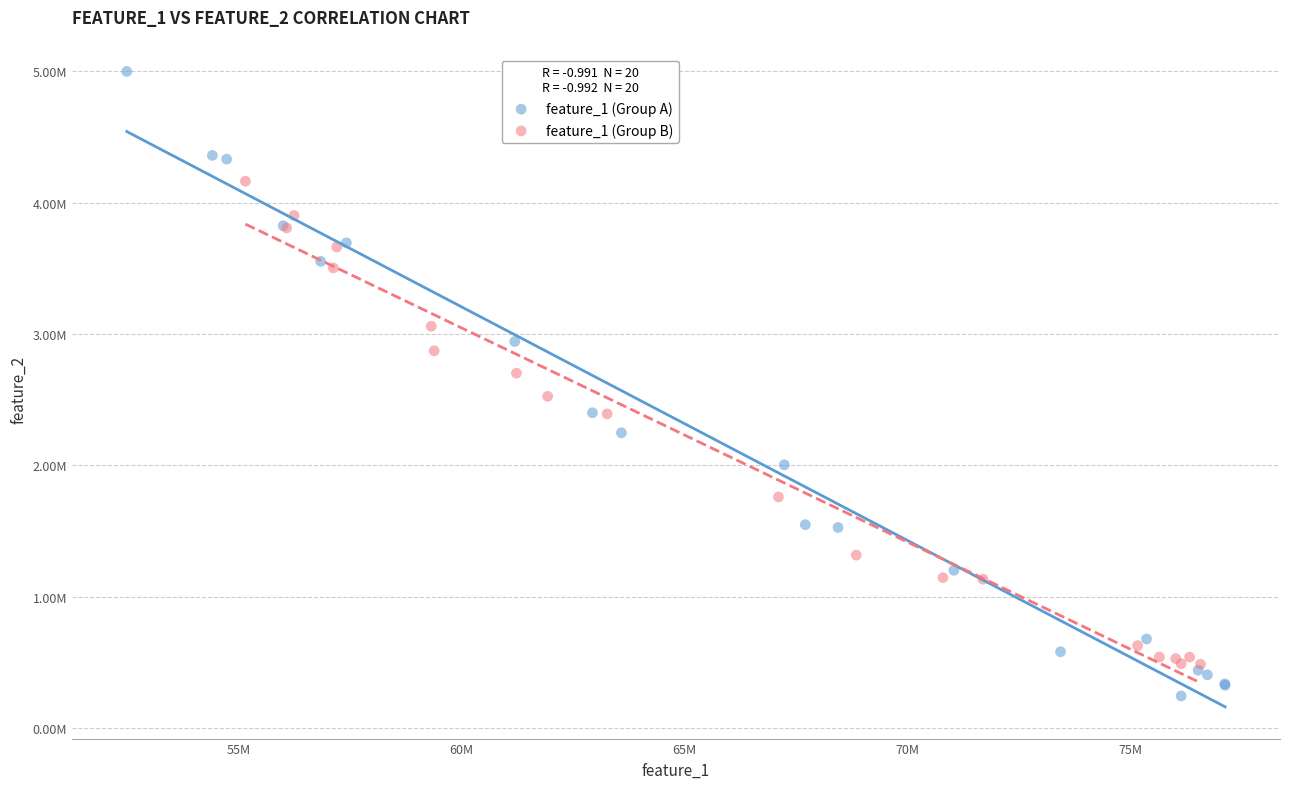

Which series contains the lowest Y value?

feature_1 (Group A)